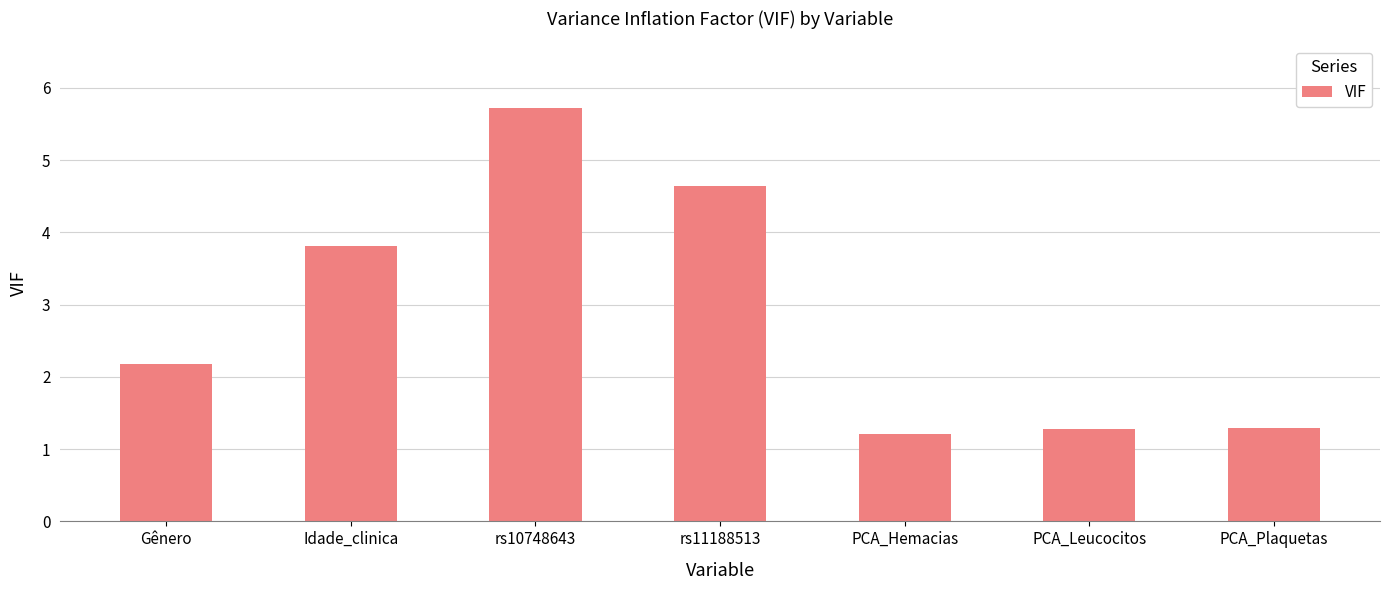

What is the smallest value displayed?

1.2